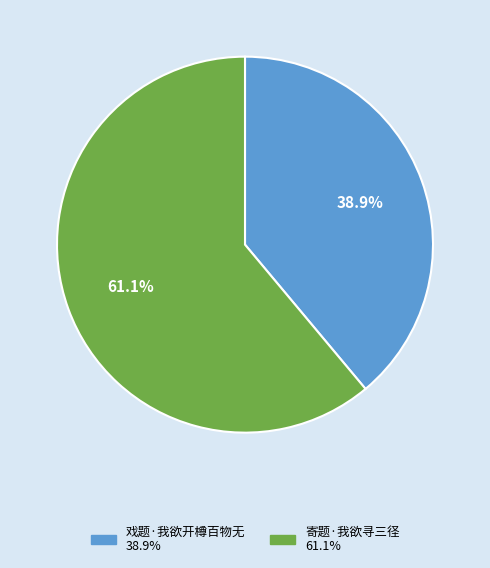

What is the majority slice?

寄题·我欲寻三径